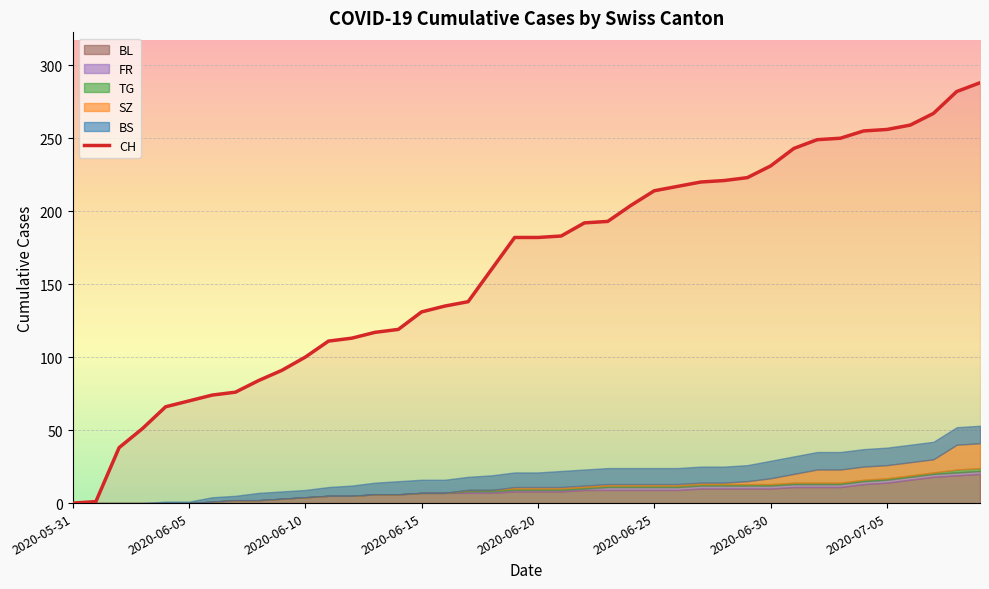

Reading left to right, extract all data points from this chart.

0	1	38	51	66	70	74	76	84	91	100	111	113	117	119	131	135	138	160	182	182	183	192	193	204	214	217	220	221	223	231	243	249	250	255	256	259	267	282	288